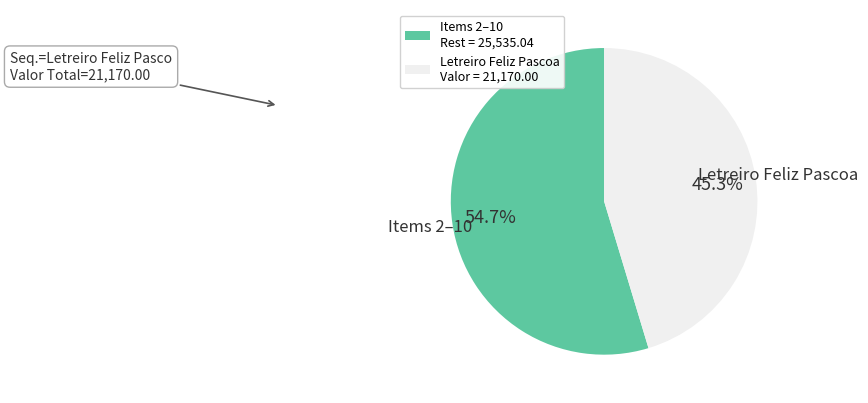

Is there any slice that represents more than half of the pie?

Yes